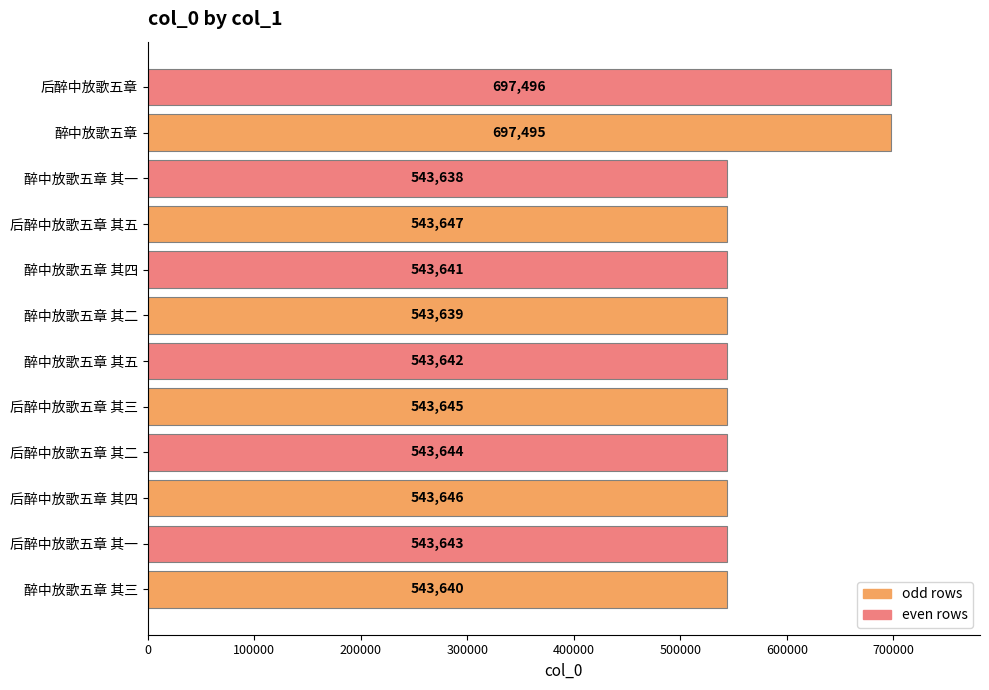

Reading top to bottom, extract all data points from this chart.

697496	697495	543638	543647	543641	543639	543642	543645	543644	543646	543643	543640